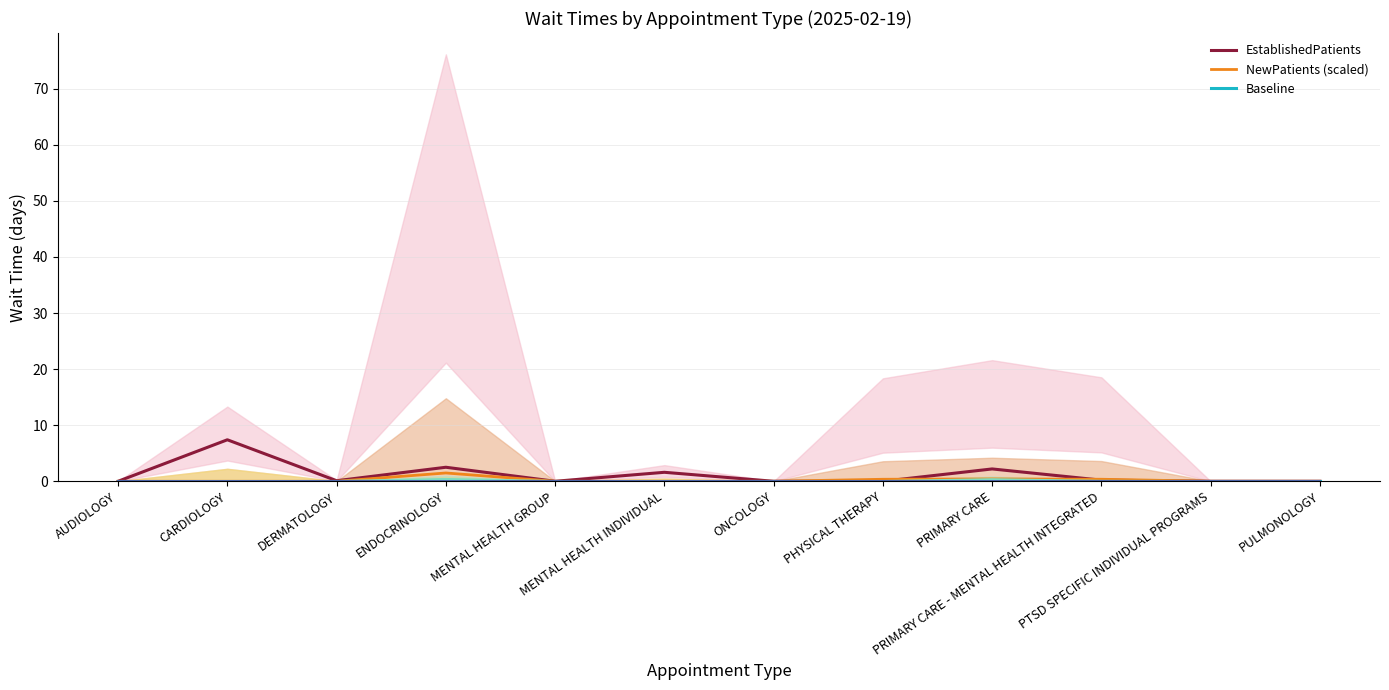

Which category has the highest value in the EstablishedPatients series?

CARDIOLOGY